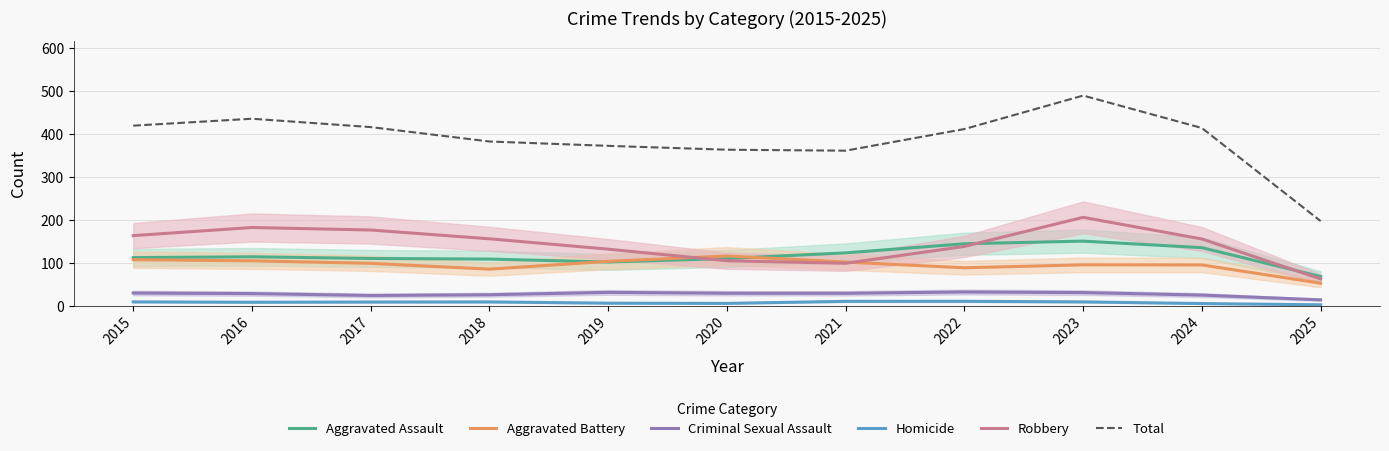

What is the value of the Criminal Sexual Assault point at the 4th from the left?

25.2